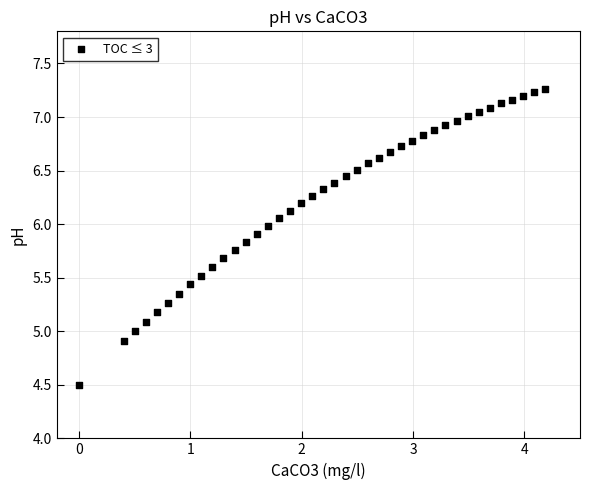

What is the range of Y values (max minus min)?

2.8